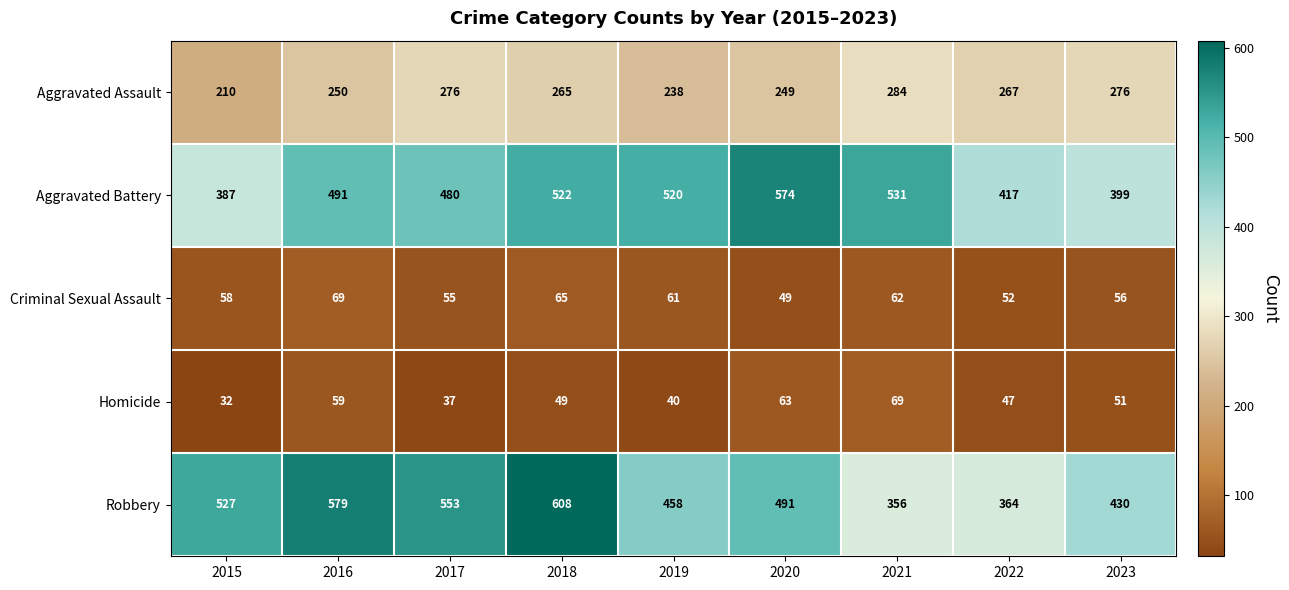

The value of Aggravated Battery at 2022 is 417. True or false?

True